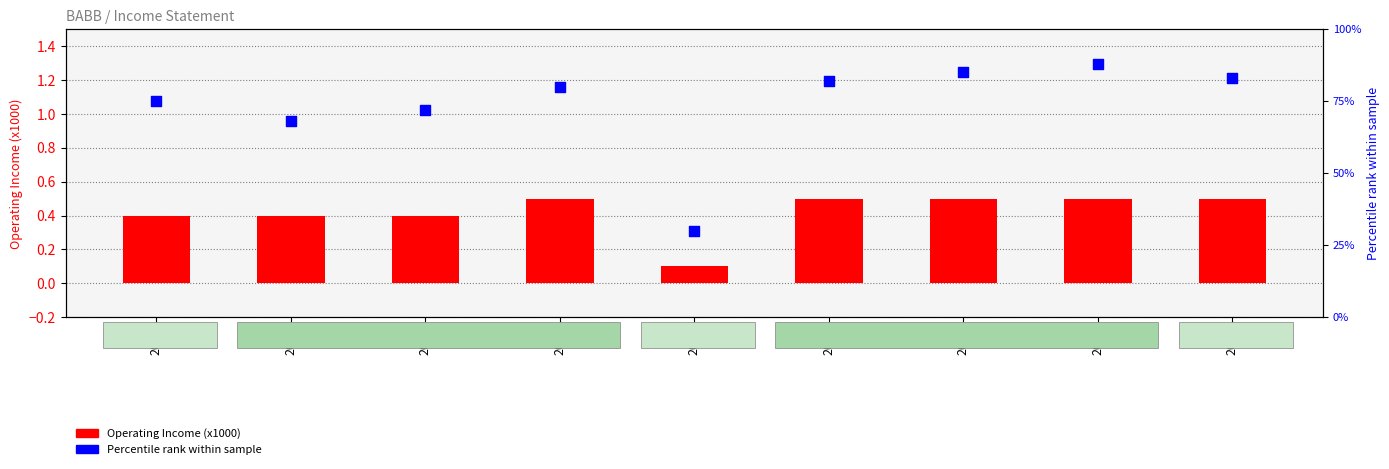

At how many categories does at least one series exceed 13?

9